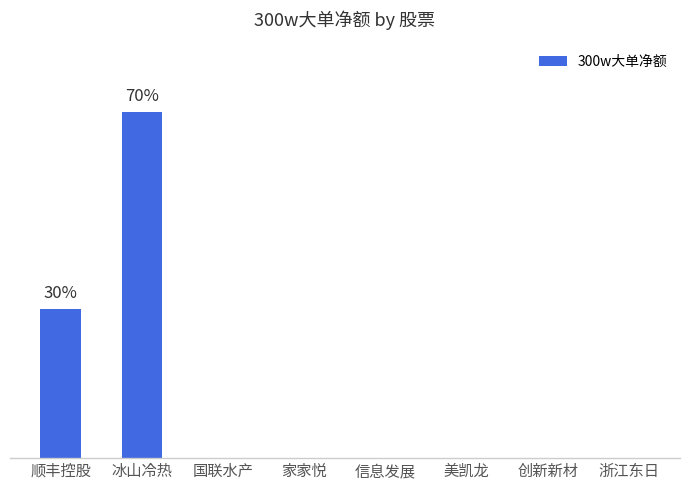

Which category has the lowest value across all series?

国联水产